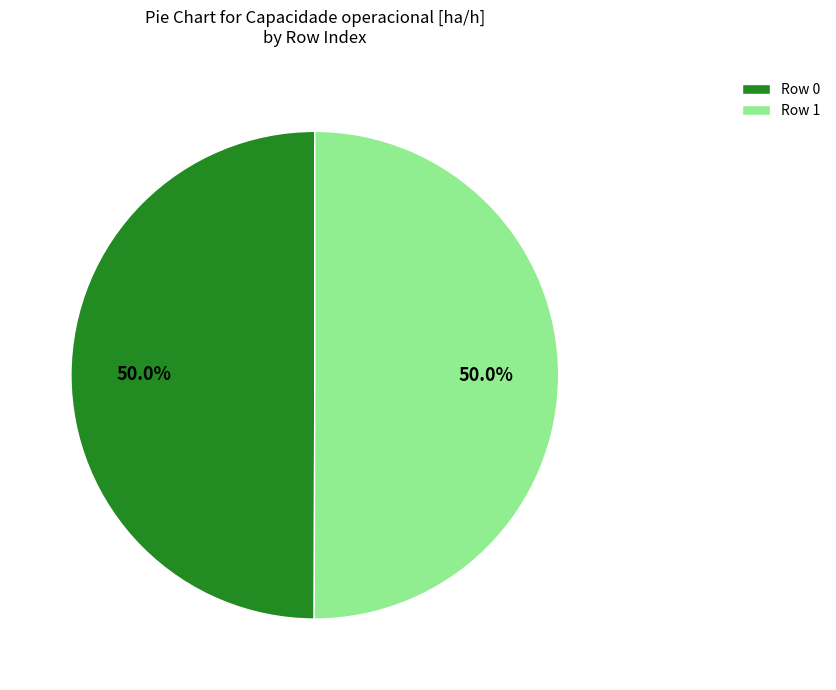

What percentage is the Row 0 slice, to the nearest percent?

50%